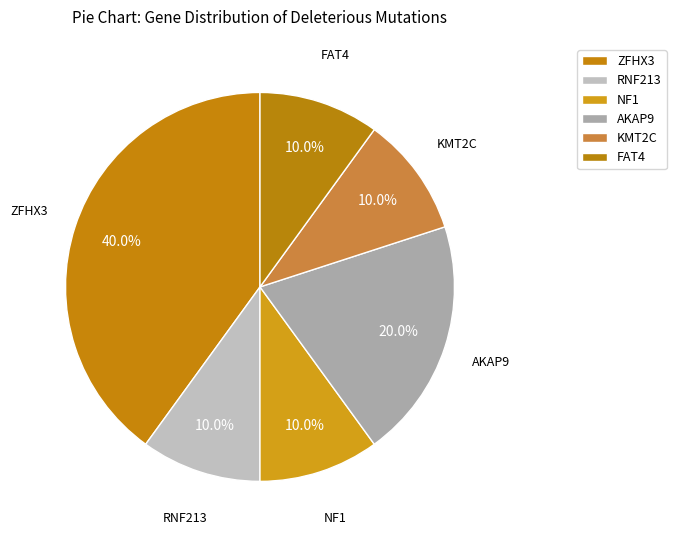

How many slices are in this pie chart?

6